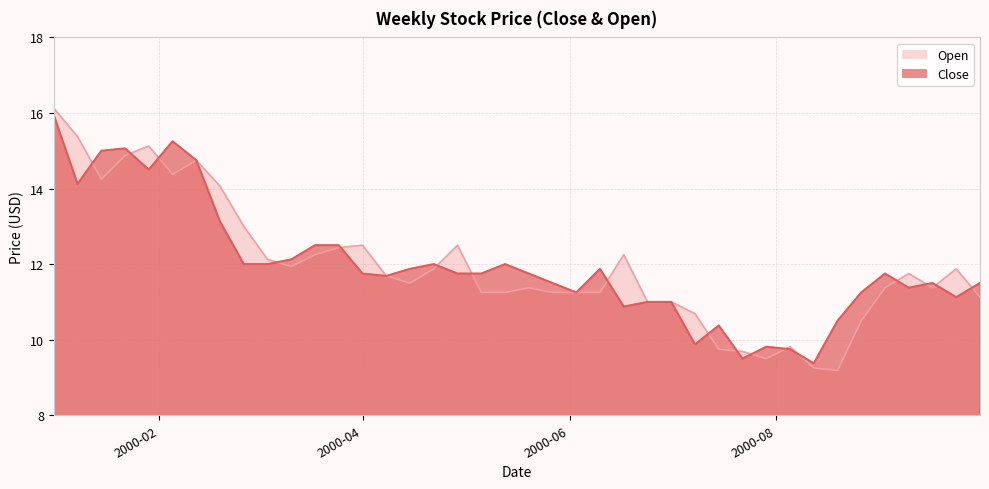

How many lines are shown in the chart?

2